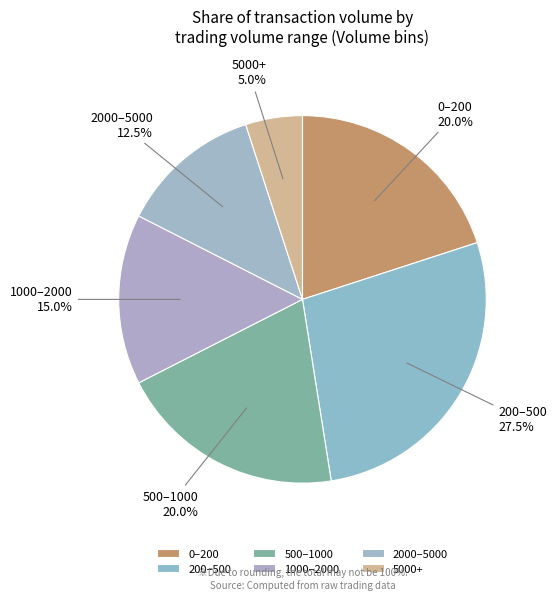

Is the sum of 1000–2000 and 5000+ greater than half?

No